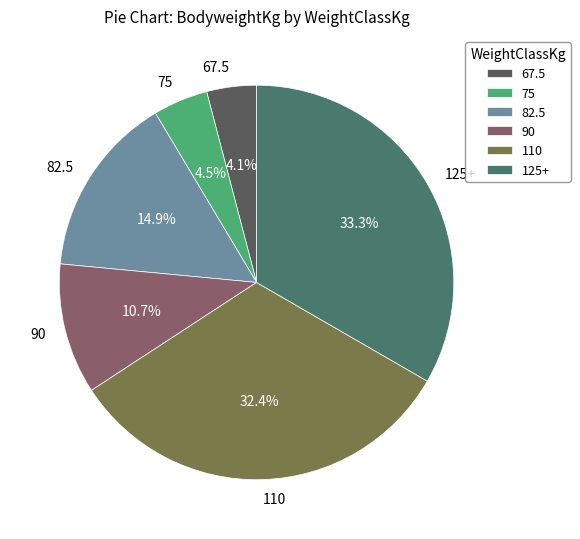

Does any single category account for the majority?

No